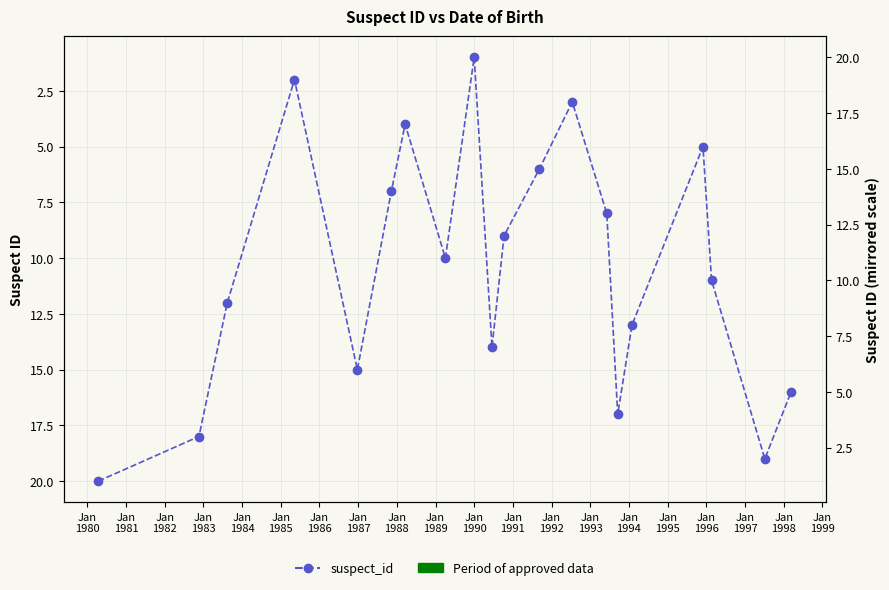

How many lines are shown in the chart?

1